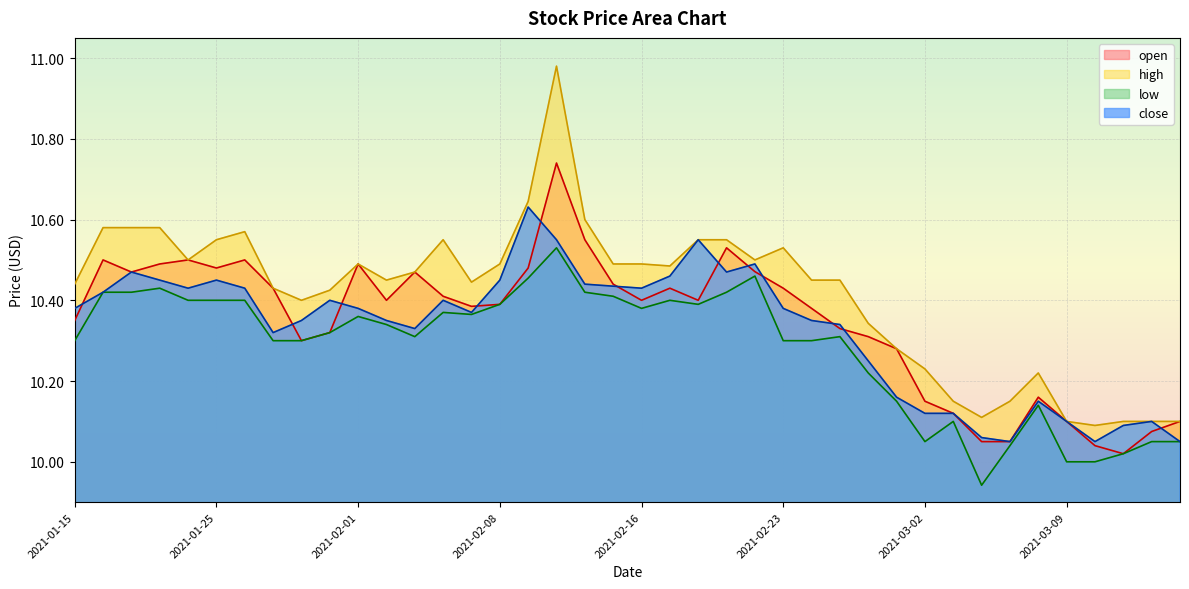

Where is the first local maximum for open?

2021-01-19